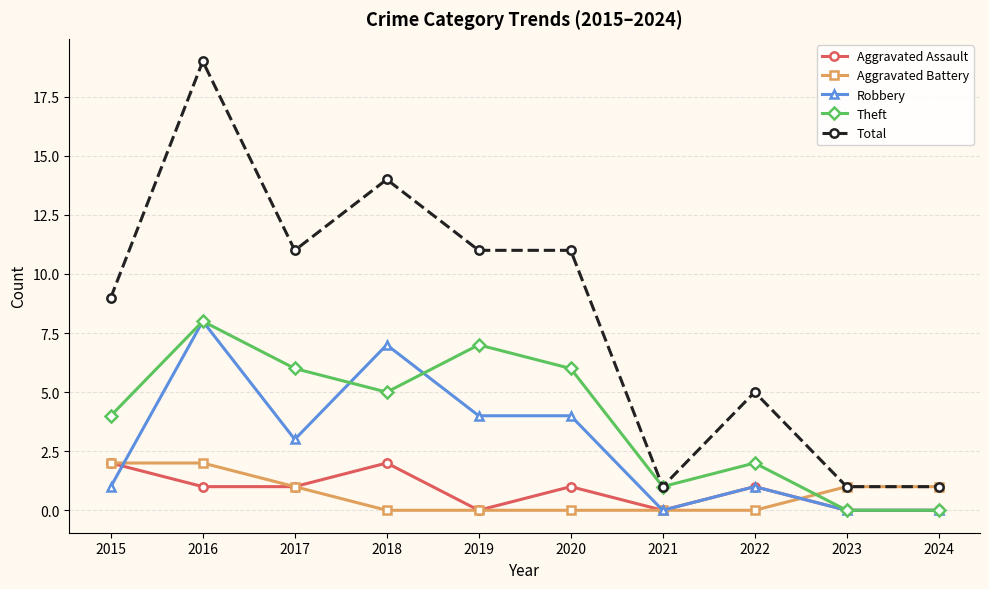

Is the value of Aggravated Battery at 2023 greater than the value of Total at 2017?

No